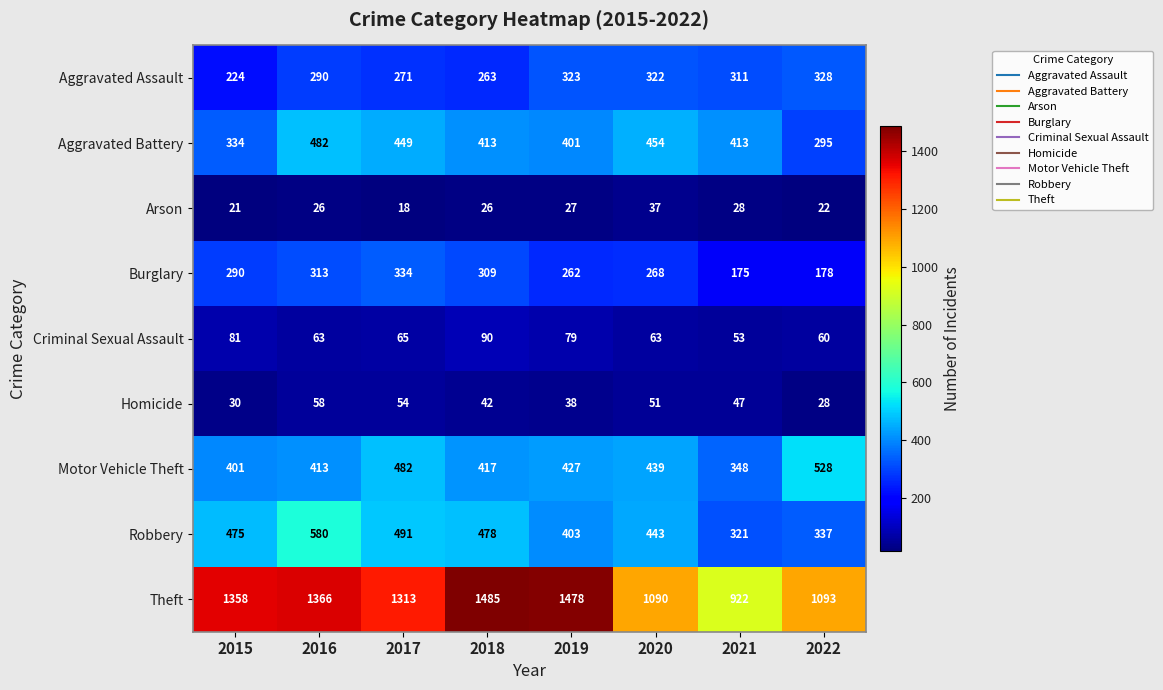

At which category is the sum across all series the highest?

2016